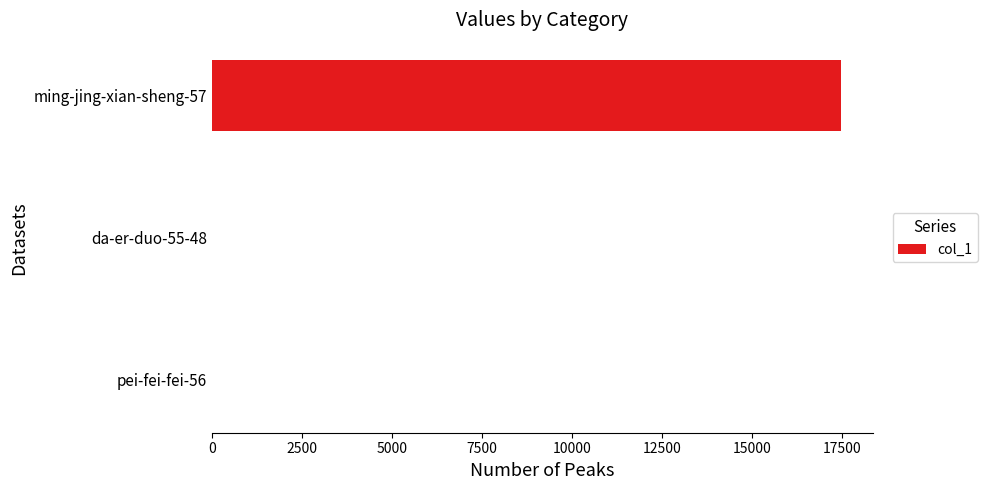

Reading bottom to top, transcribe all the data shown in this chart.

pei-fei-fei-56=0	da-er-duo-55-48=0	ming-jing-xian-sheng-57=17462